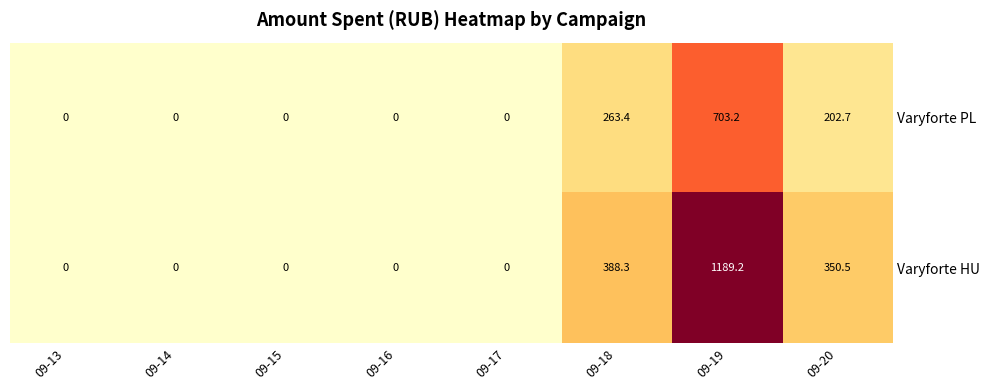

Which label corresponds to the largest value in the chart?

09-19